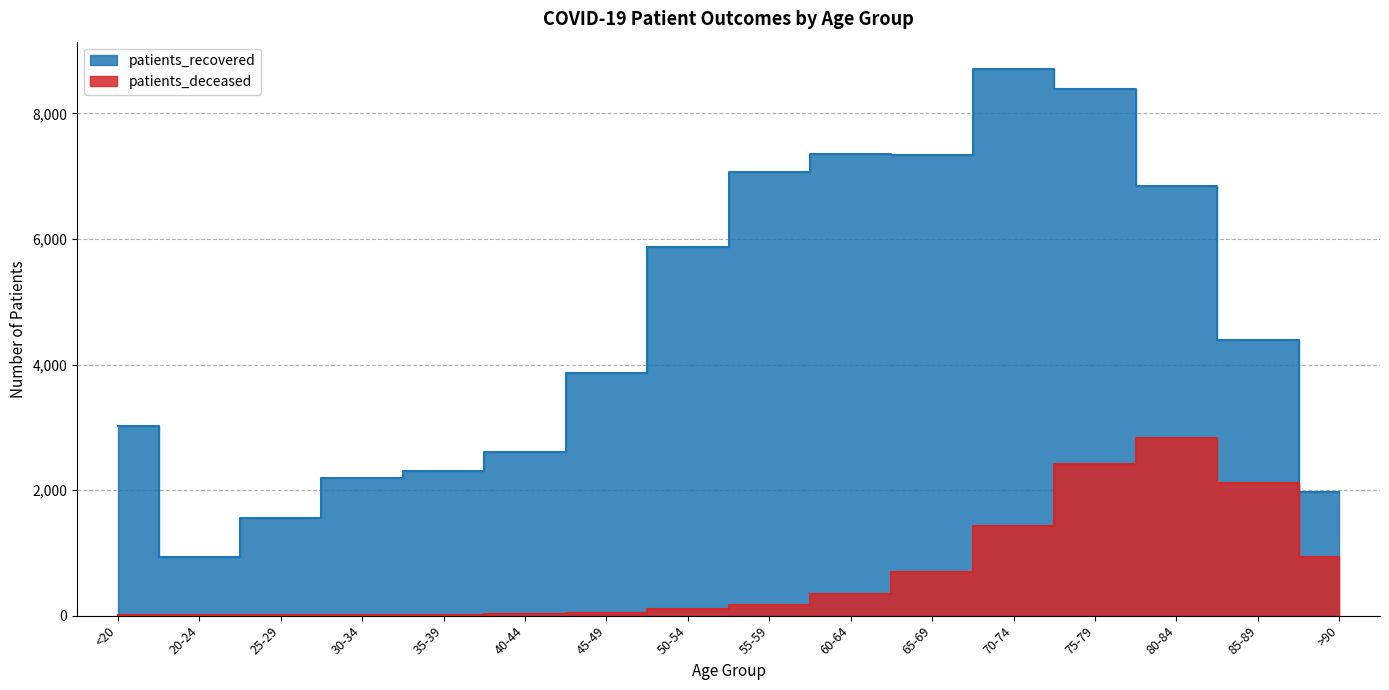

How many interior local peaks does the patients_recovered series have?

2